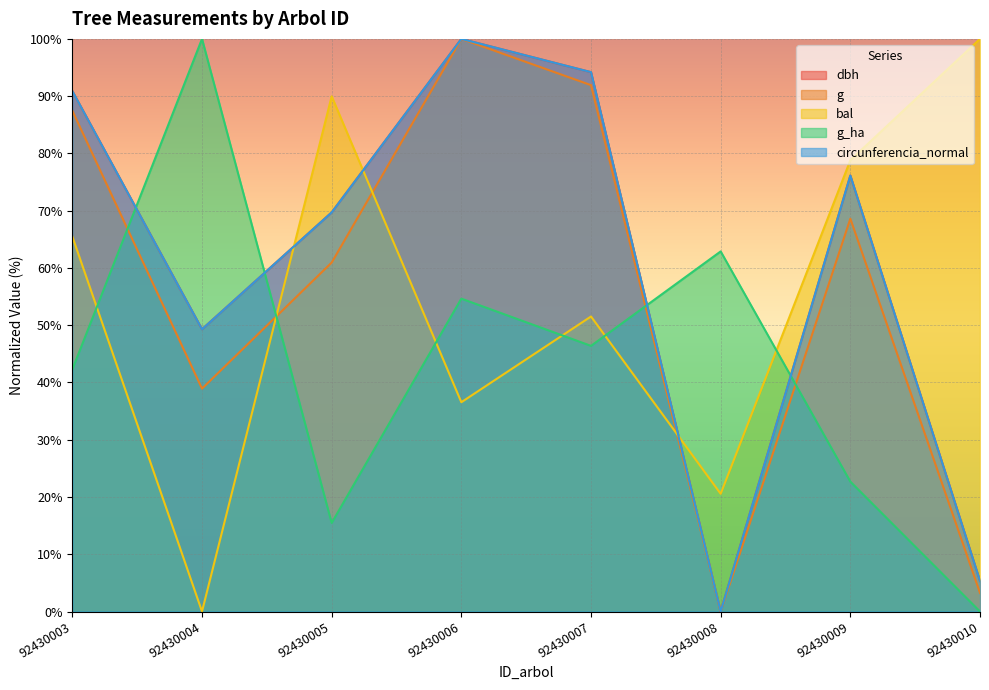

How many data points in dbh are above 76?

4